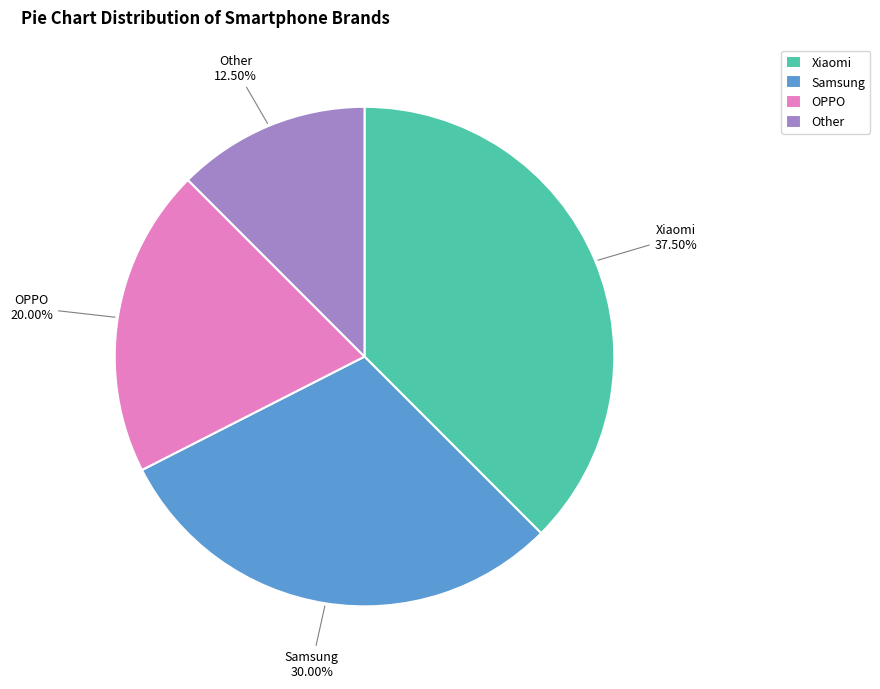

Rank the categories by value from highest to lowest.

Xiaomi, Samsung, OPPO, Other